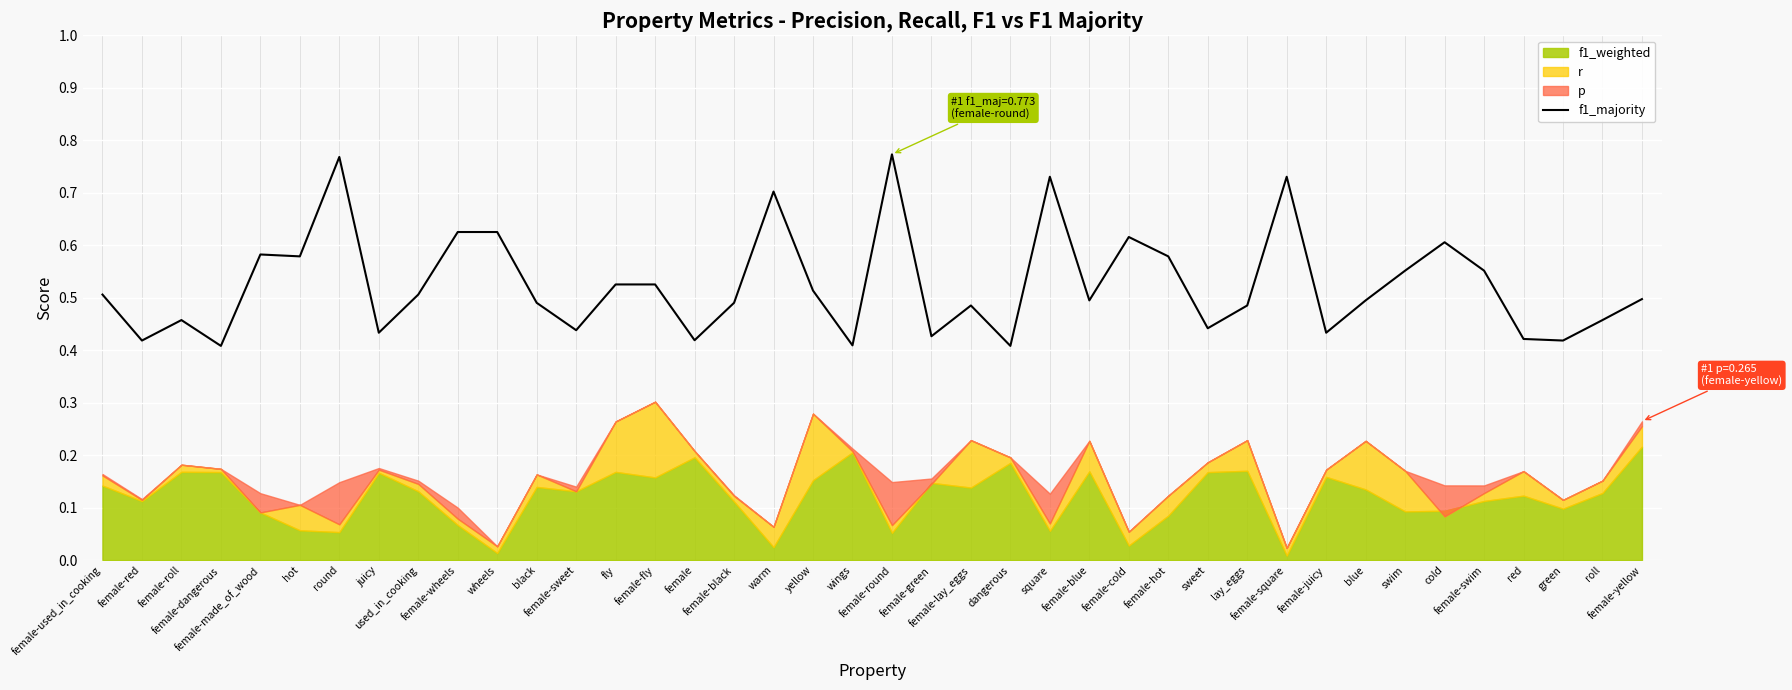

Rank the categories by value from lowest to highest.

female-dangerous, dangerous, wings, female-red, green, female, red, female-green, juicy, female-juicy, female-sweet, sweet, female-roll, roll, female-lay_eggs, lay_eggs, black, female-black, female-blue, blue, female-yellow, female-used_in_cooking, used_in_cooking, yellow, fly, female-fly, swim, female-swim, hot, female-hot, female-made_of_wood, cold, female-cold, female-wheels, wheels, warm, square, female-square, round, female-round